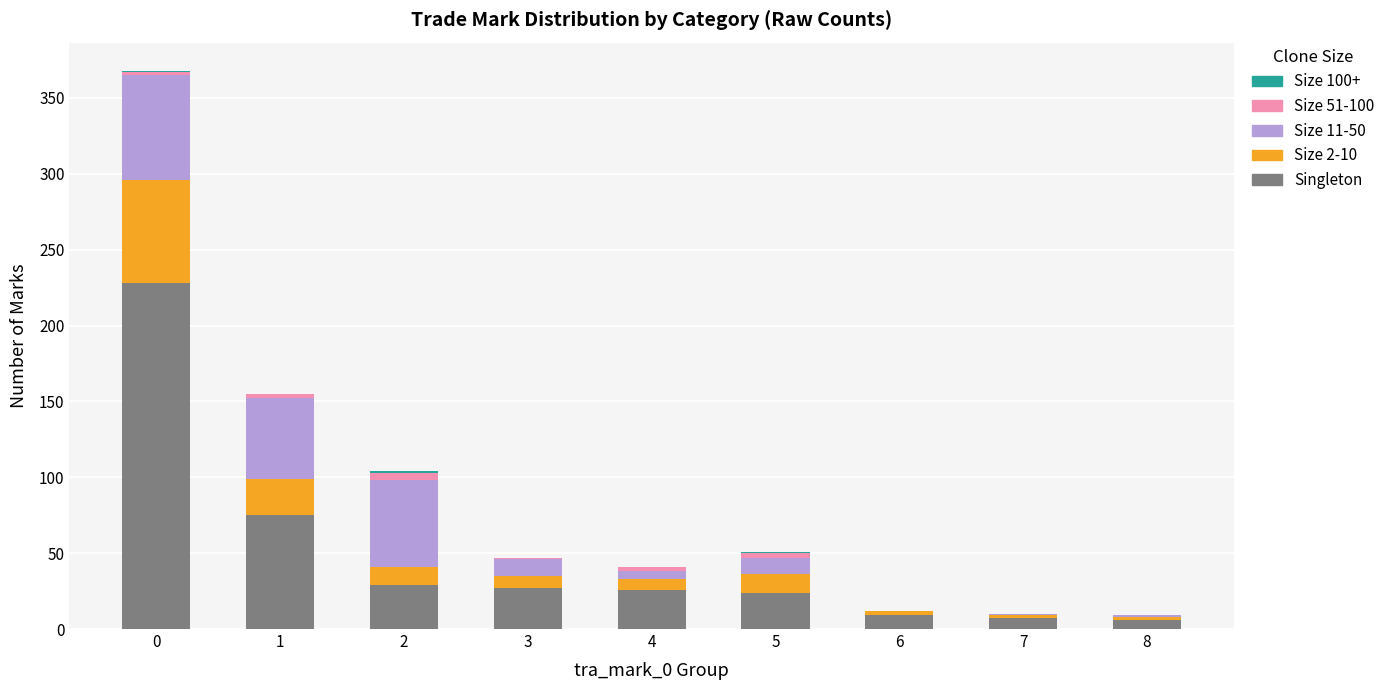

What is the highest value of the Singleton series?

228